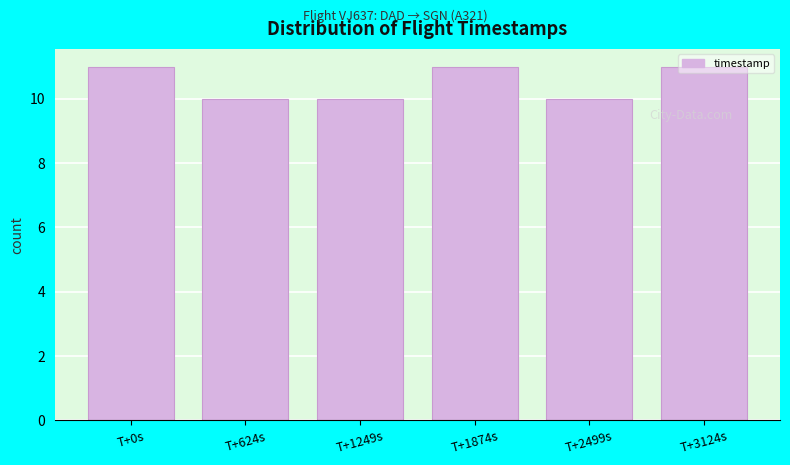

What is the sum of the values at T+3124s and T+1249s?

21